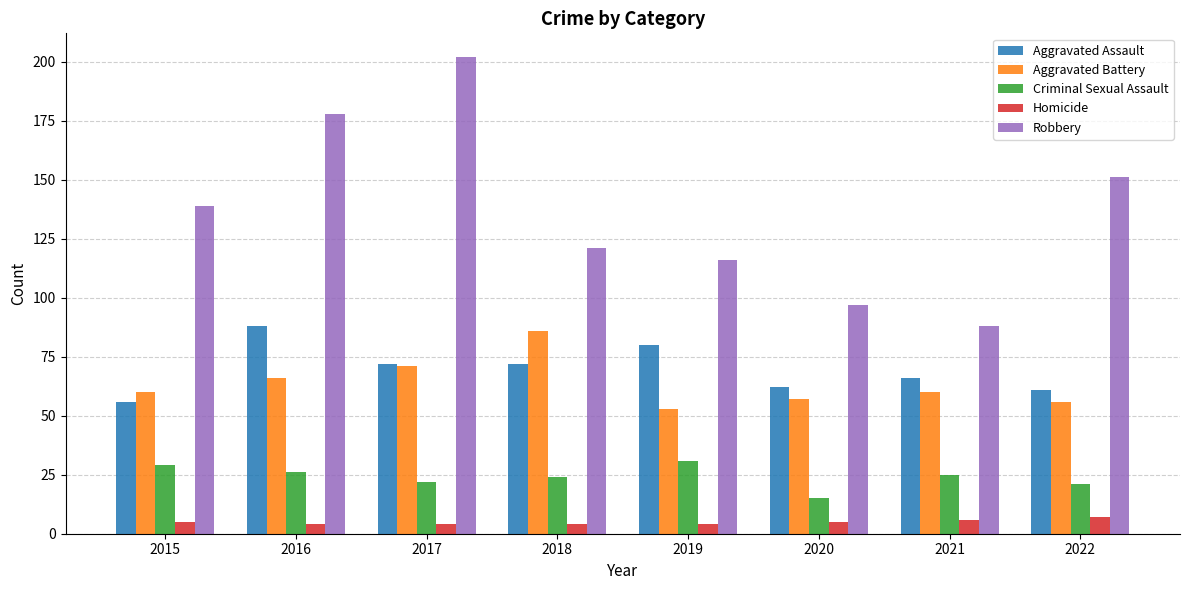

Reading left to right, transcribe all the data shown in this chart.

Aggravated Assault: 2015=56	2016=88	2017=72	2018=72	2019=80	2020=62	2021=66	2022=61
Aggravated Battery: 2015=60	2016=66	2017=71	2018=86	2019=53	2020=57	2021=60	2022=56
Criminal Sexual Assault: 2015=29	2016=26	2017=22	2018=24	2019=31	2020=15	2021=25	2022=21
Homicide: 2015=5	2016=4	2017=4	2018=4	2019=4	2020=5	2021=6	2022=7
Robbery: 2015=139	2016=178	2017=202	2018=121	2019=116	2020=97	2021=88	2022=151